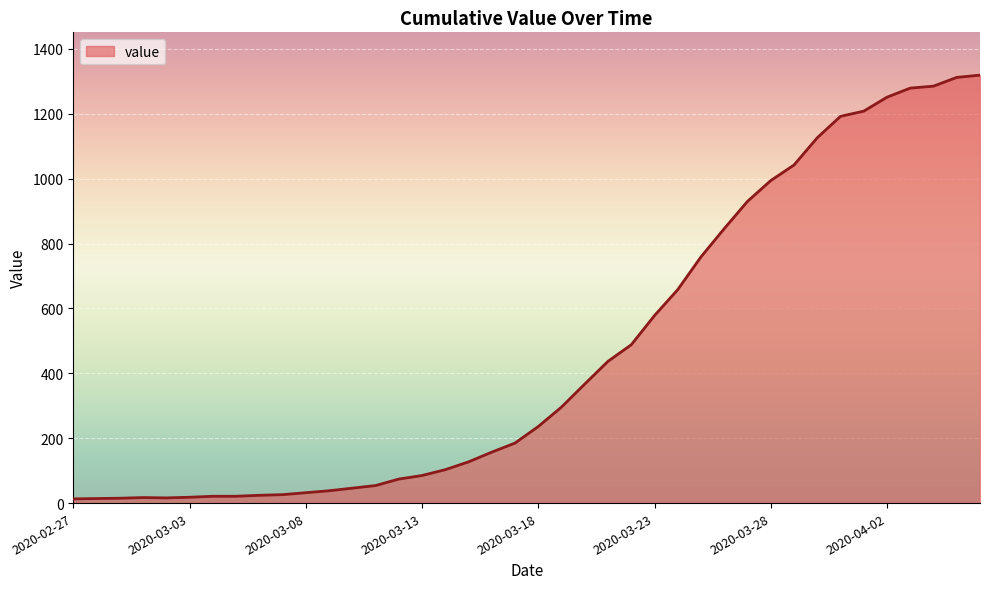

What is the maximum value shown in the chart?

1319